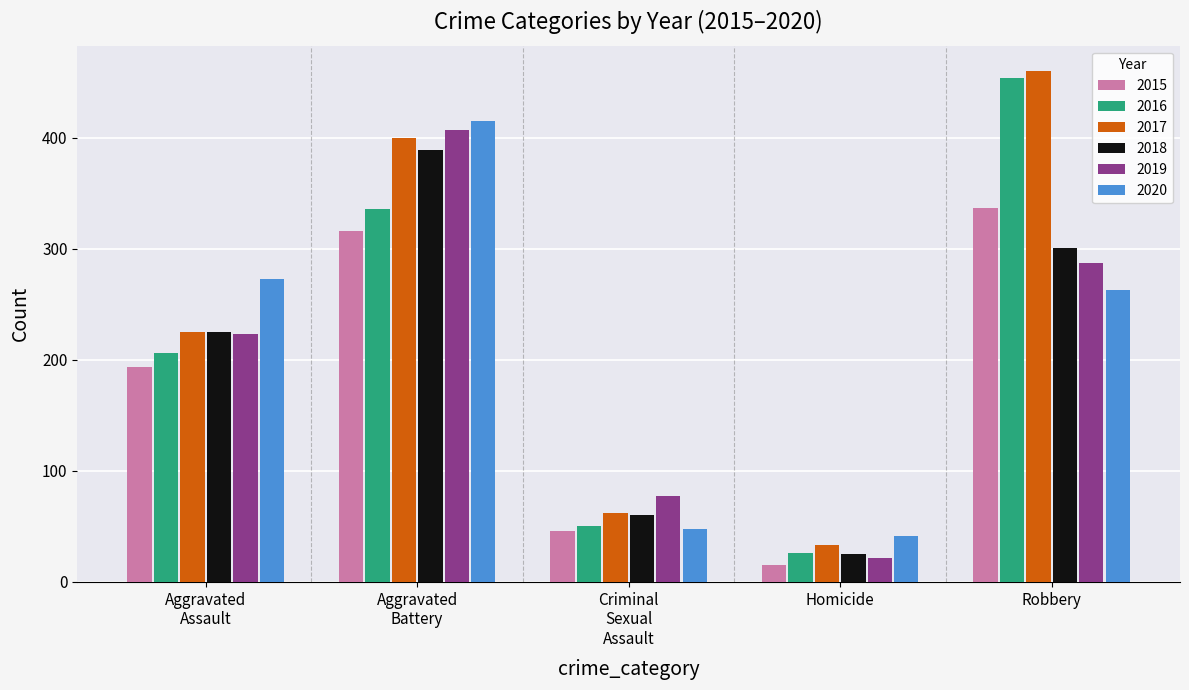

Which series has the widest spread of values?

2016